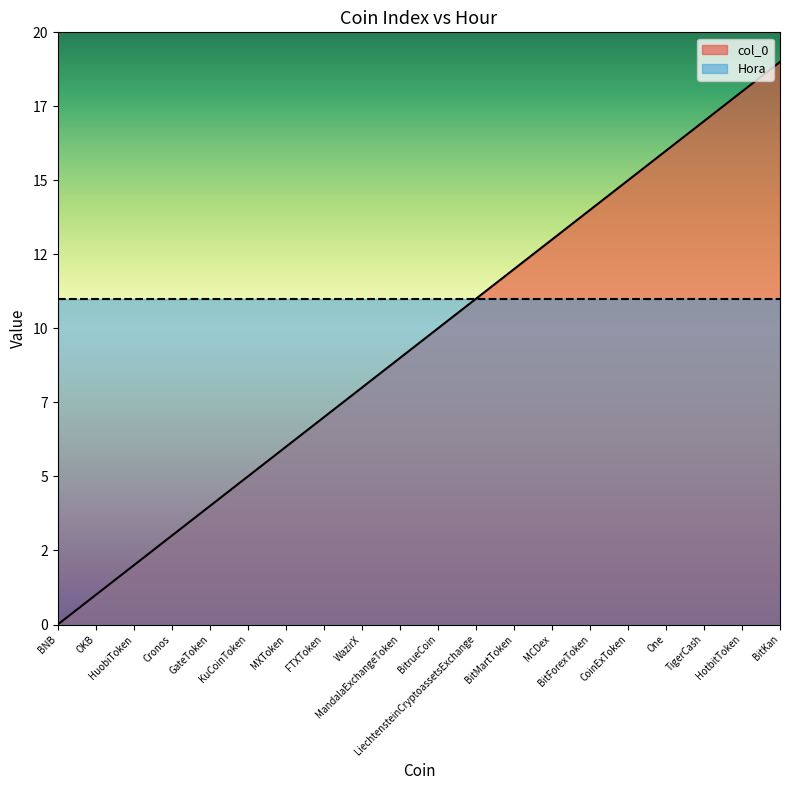

True or false: there are more than 2 points higher than both neighbors.

False